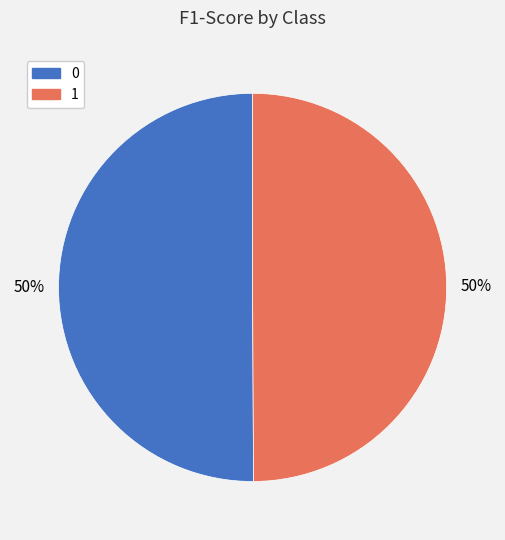

What percentage is the 0 slice, to the nearest percent?

50%